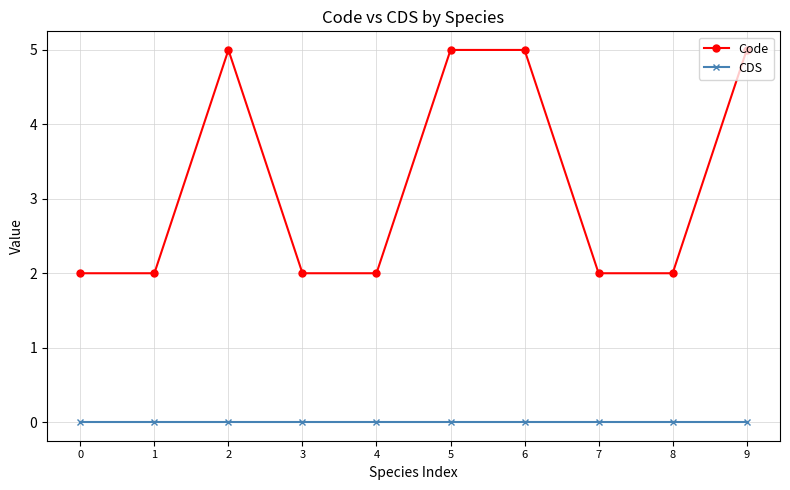

What is the average value of the Code series?

3